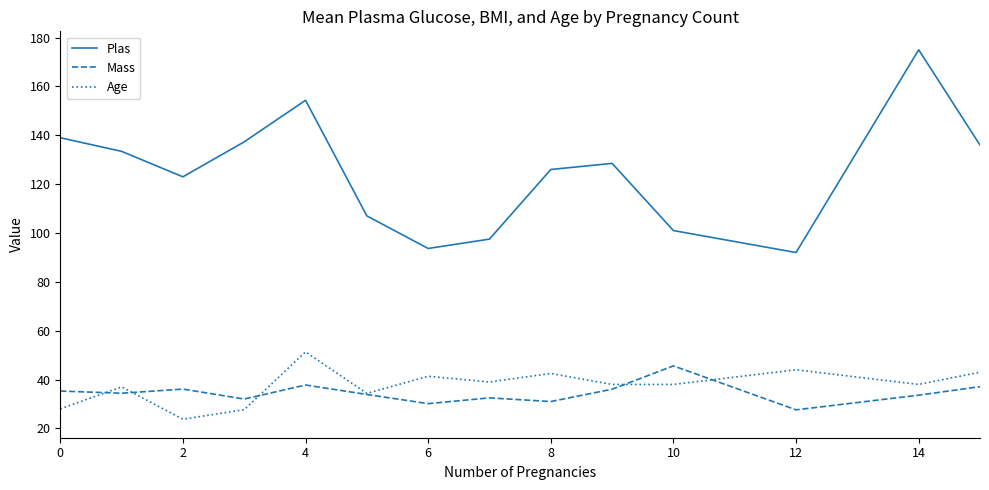

Which series has the largest total across all categories?

Plas